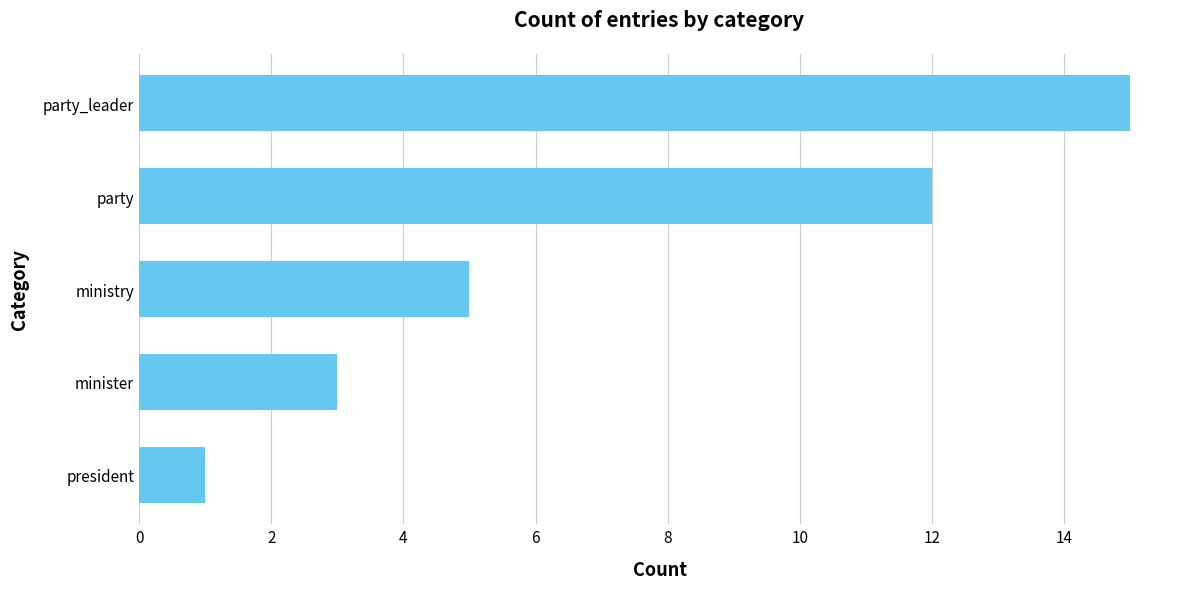

What is the minimum value shown in the chart?

1